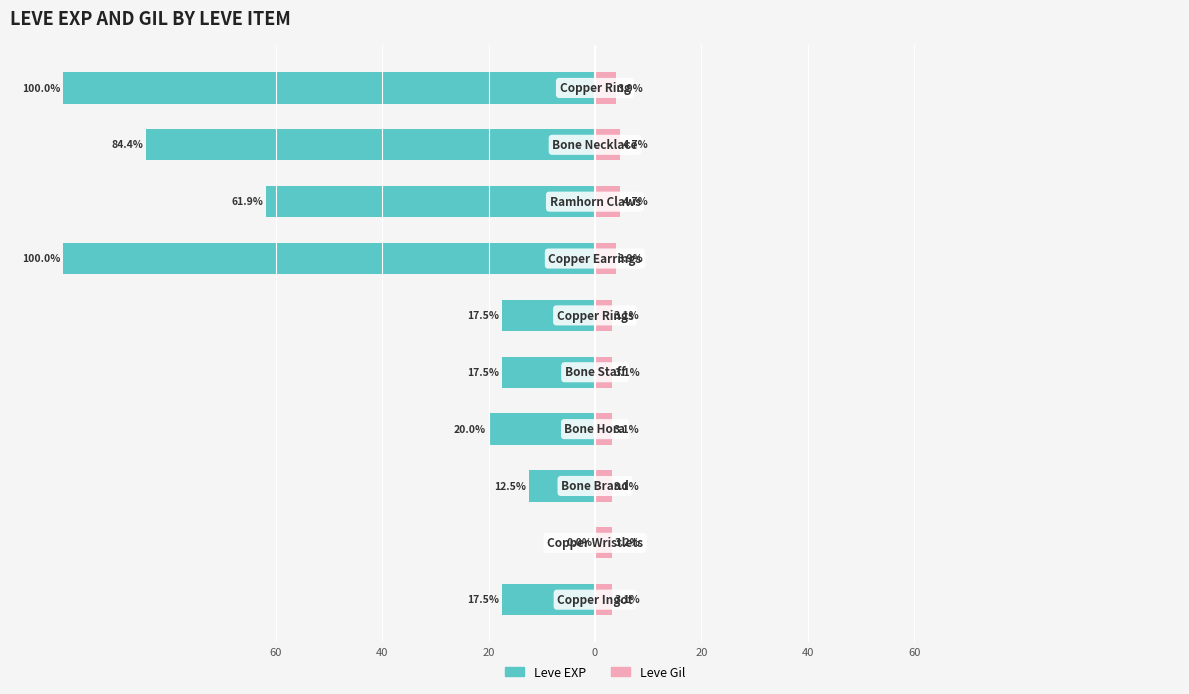

At 8, list the series in order from largest to smallest.

Leve Gil, Leve EXP